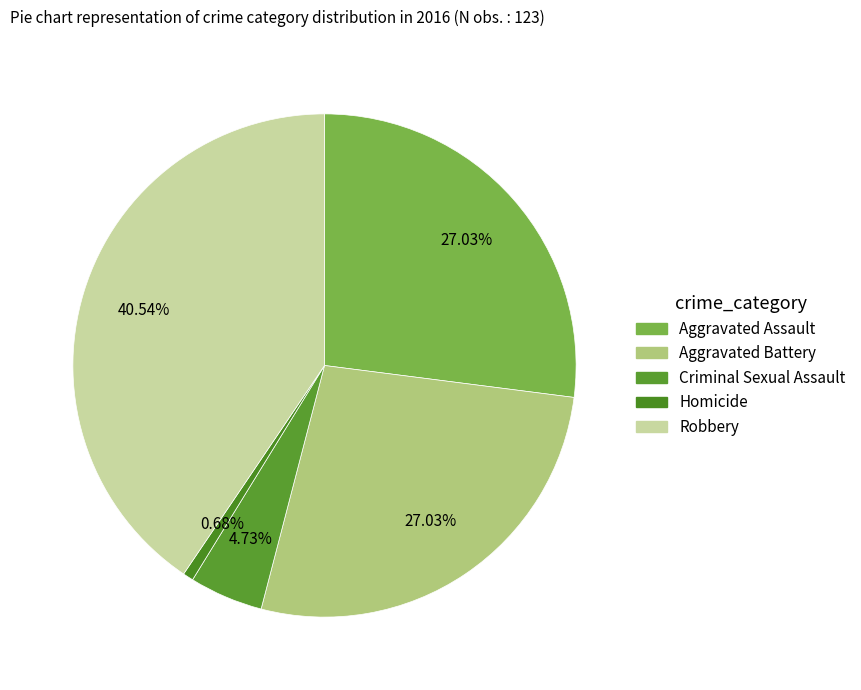

What is the total percentage of Criminal Sexual Assault and Aggravated Battery?

31.8%